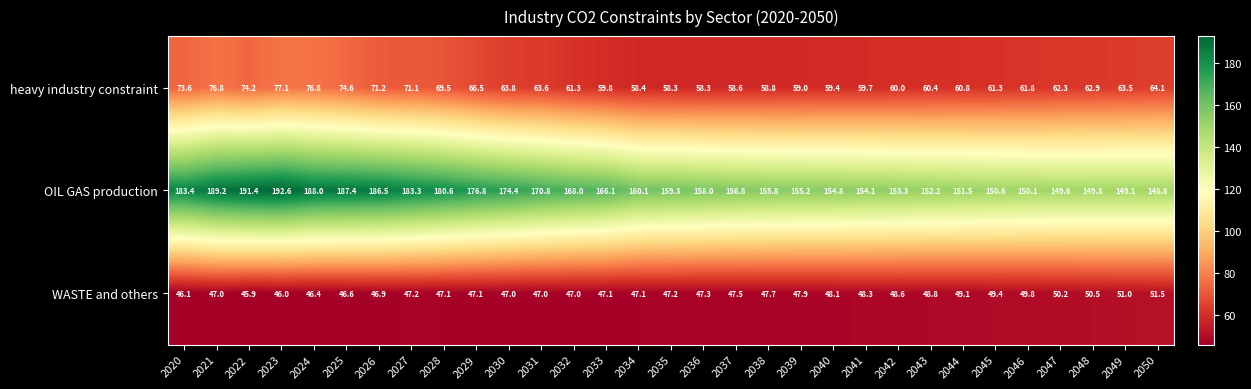

What is the maximum value shown in the chart?

192.6